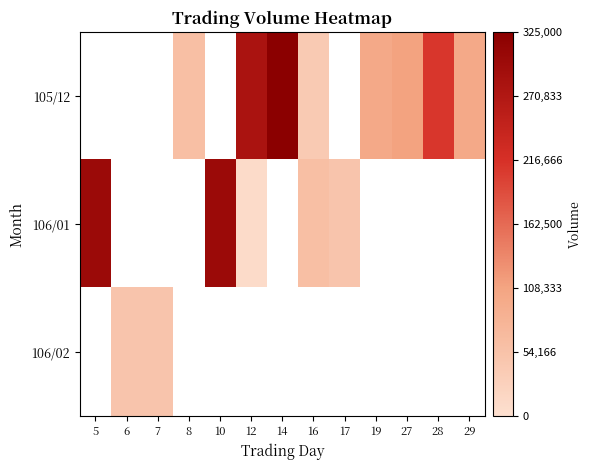

Rank the series at 5 from lowest to highest value.

105/12, 106/01, 106/02